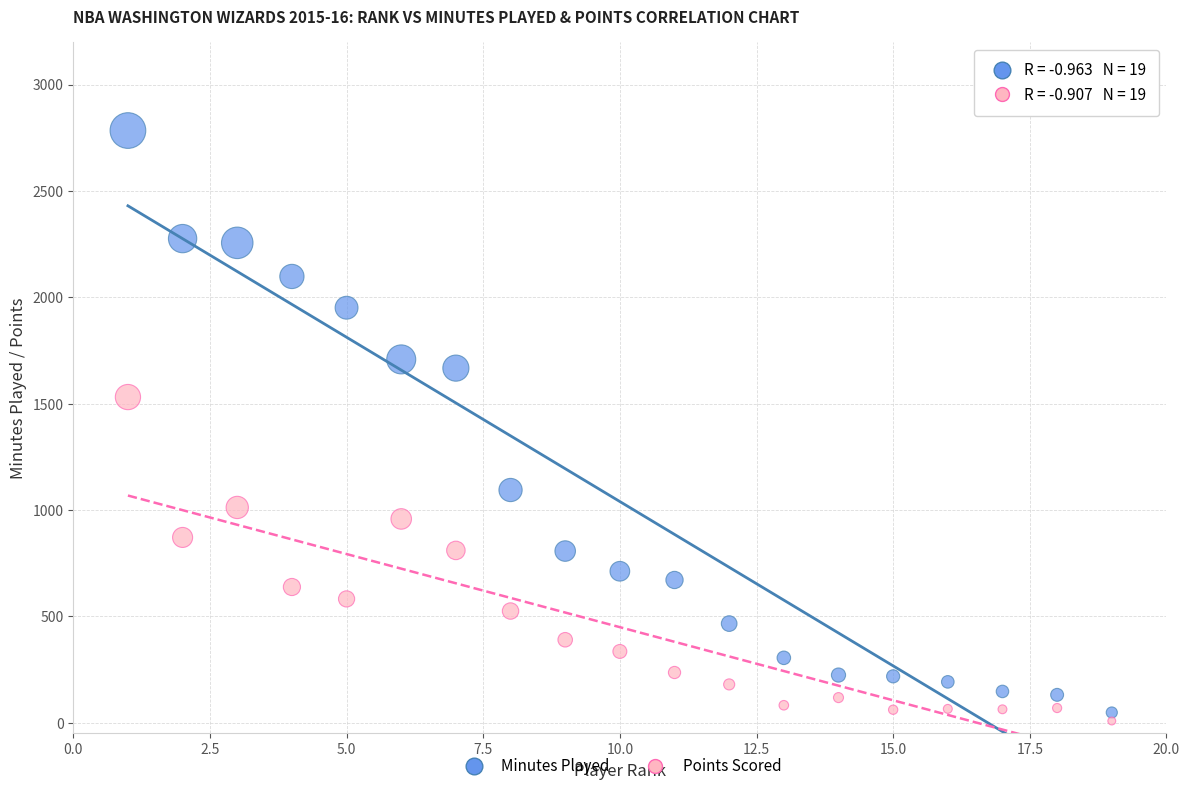

Across all series, what Y value is closest to 1396?

1531